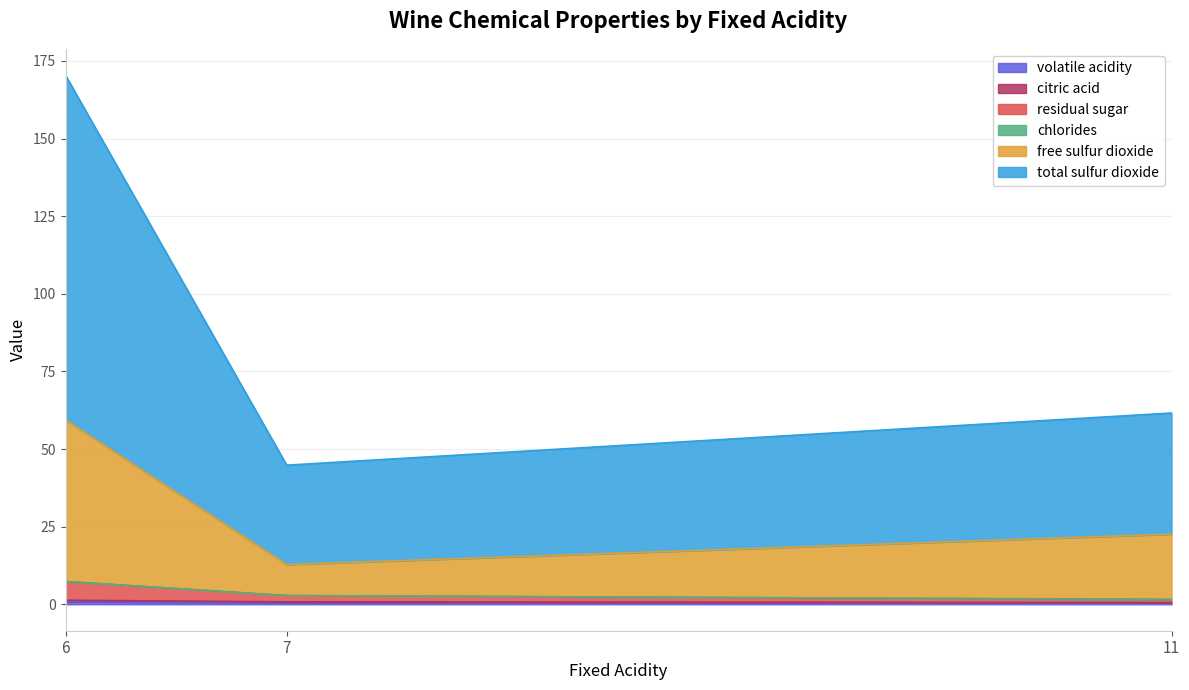

At how many categories does at least one series exceed 66?

1